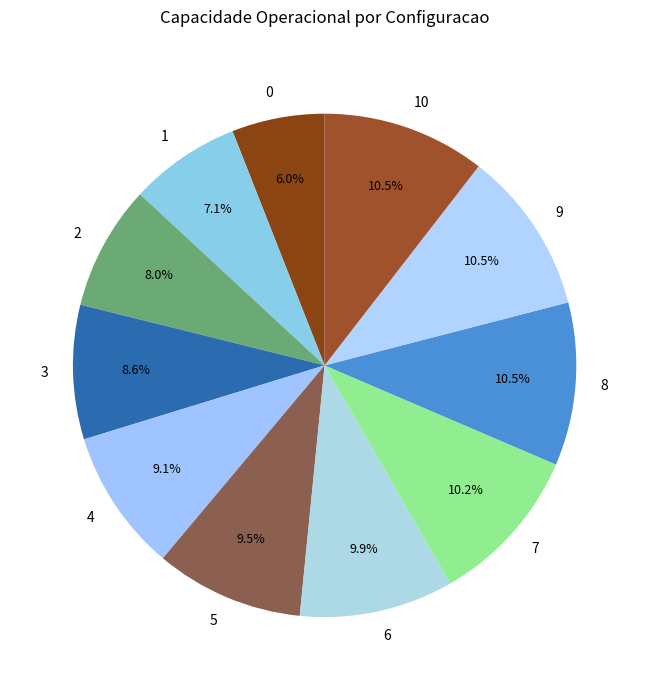

Count the number of slices in the pie.

11